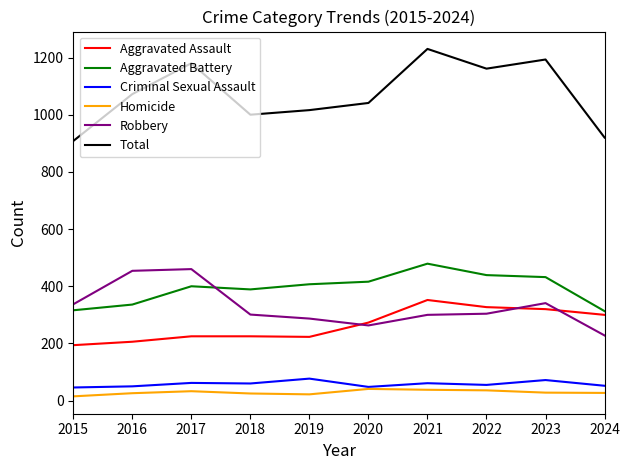

How many interior local peaks does the Total series have?

3